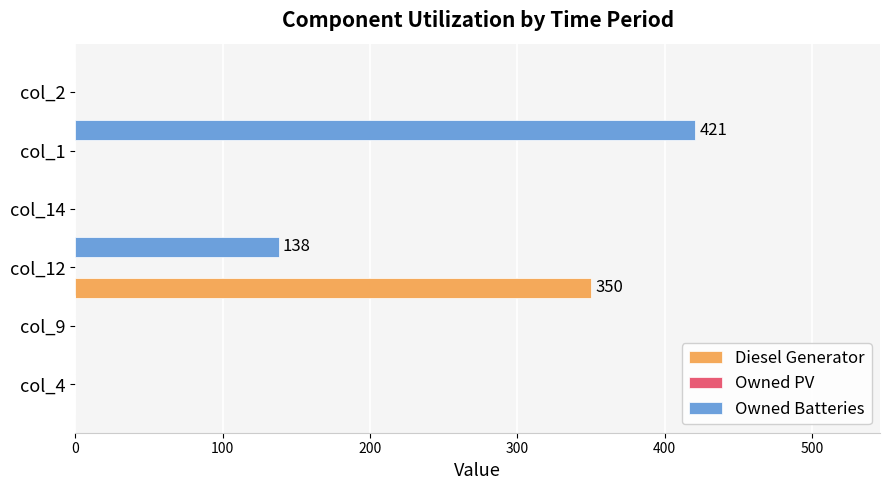

What is the maximum value shown in the chart?

421